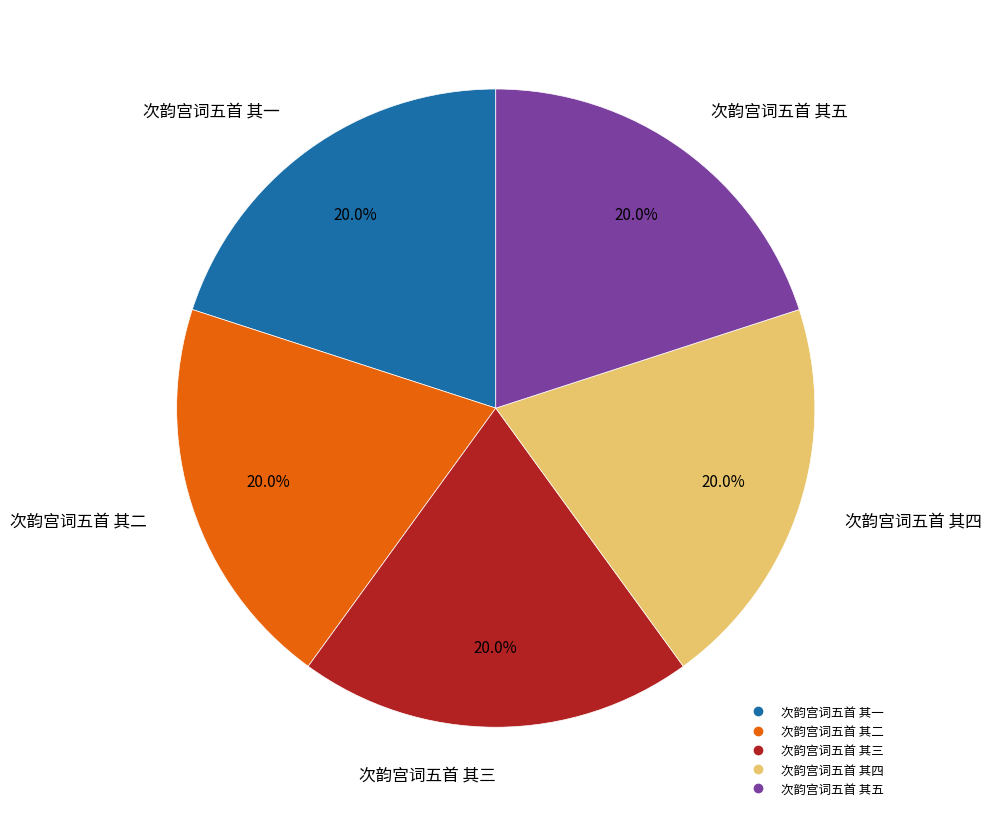

Does 次韵宫词五首 其一 represent more than half of the total?

No